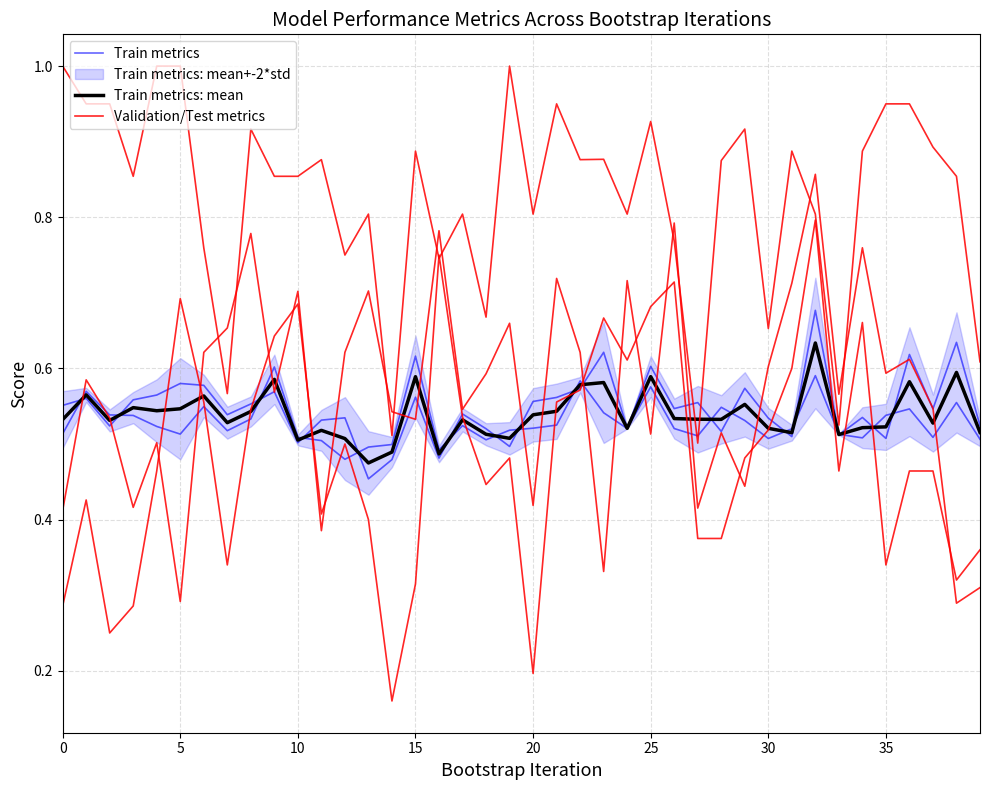

How many categories are shown in the chart?

40